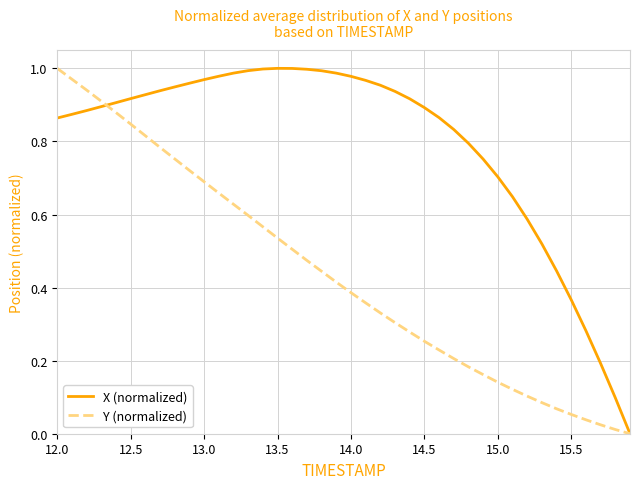

Does the chart display data point markers on the line(s)?

No